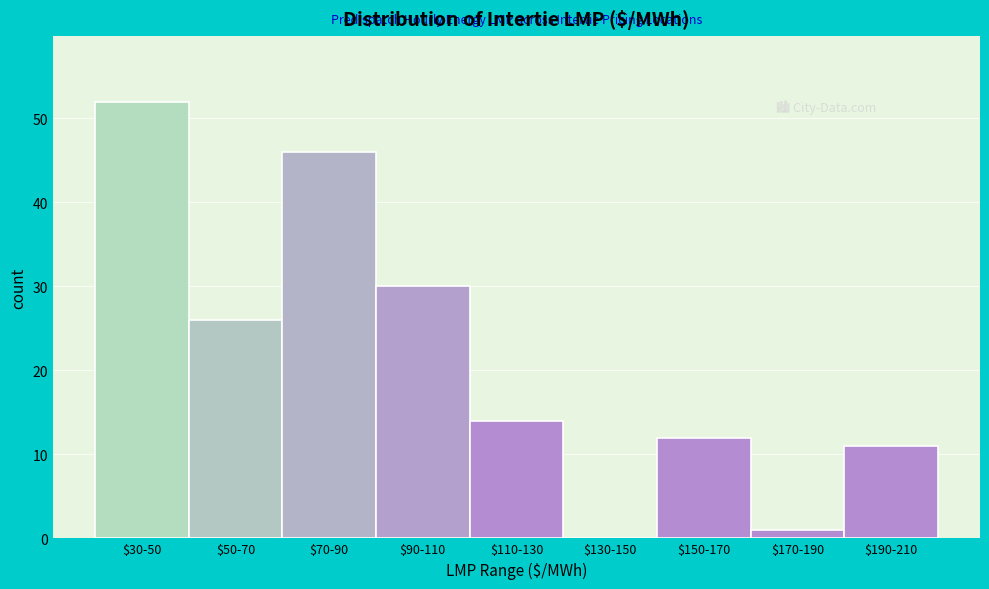

Read the value at $90-110, to the nearest 5.

30